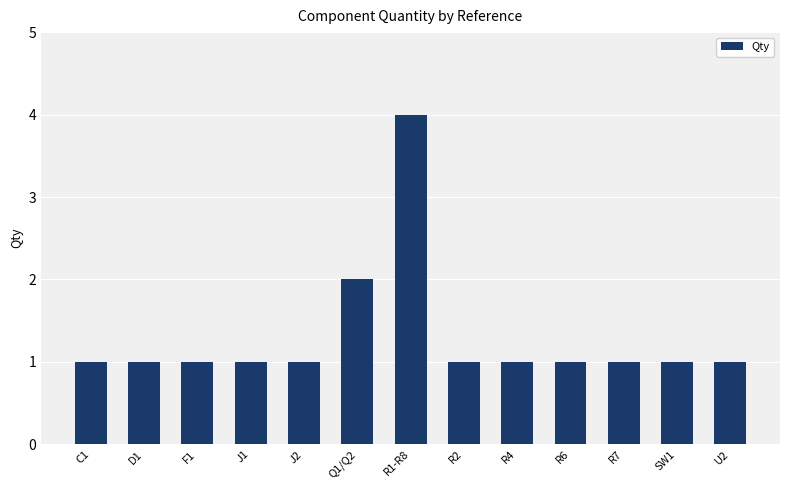

What position from the right is R4?

5